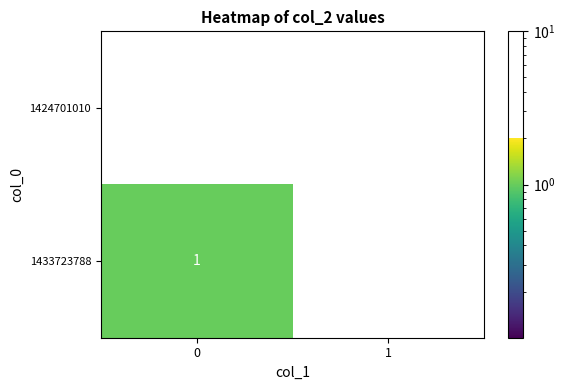

Reading left to right, transcribe all the data shown in this chart.

1424701010: 0	0
1433723788: 1	0